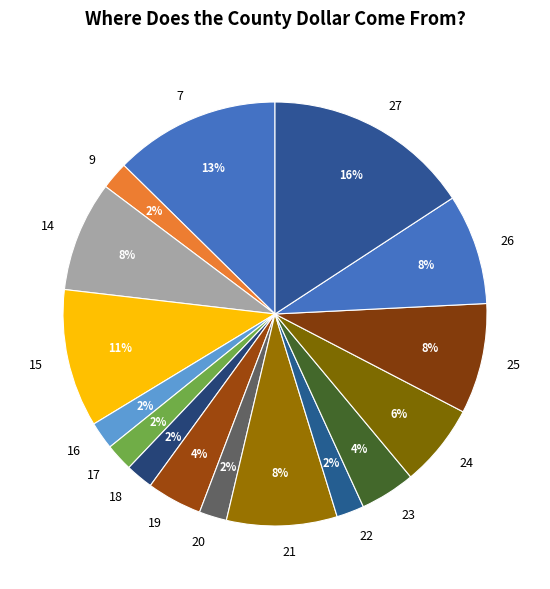

Is it true that 17 is 2% of the pie?

True